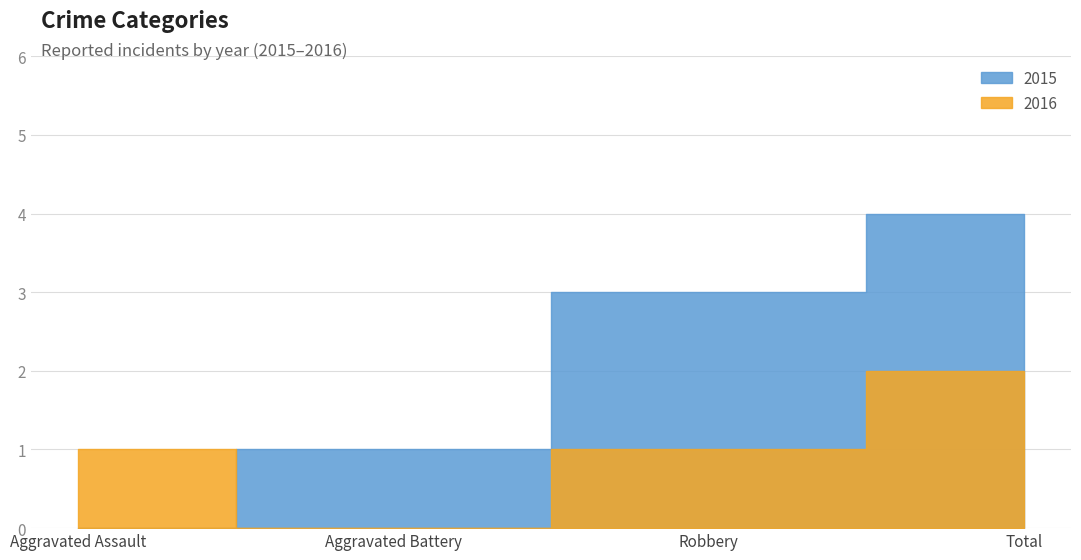

True or false: 2015 and 2016 cross at least once.

True